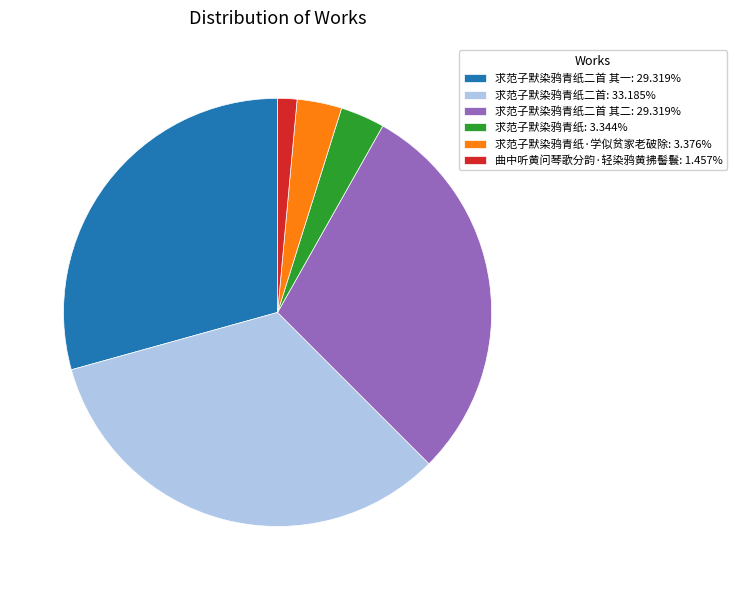

Combined, do 求范子默染鸦青纸·学似贫家老破除: 3.376% and 求范子默染鸦青纸二首: 33.185% account for over 50%?

No